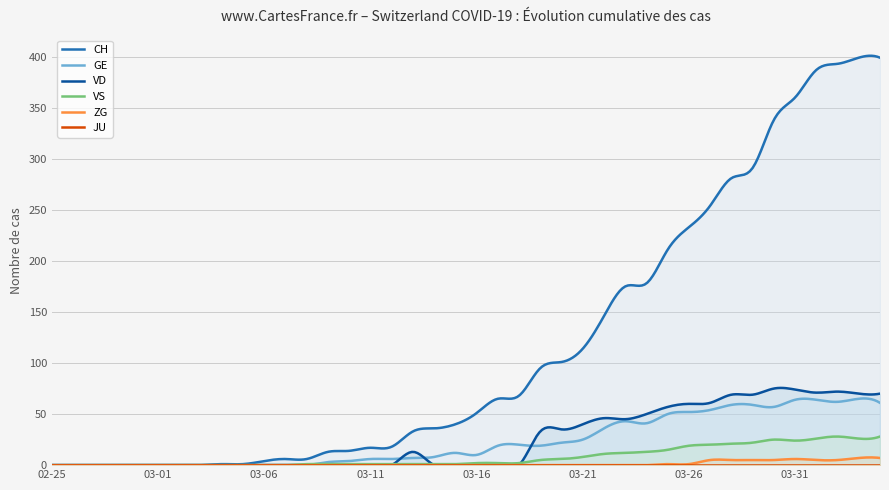

Which series changed the most between 2020-03-18 and 2020-04-04?

CH